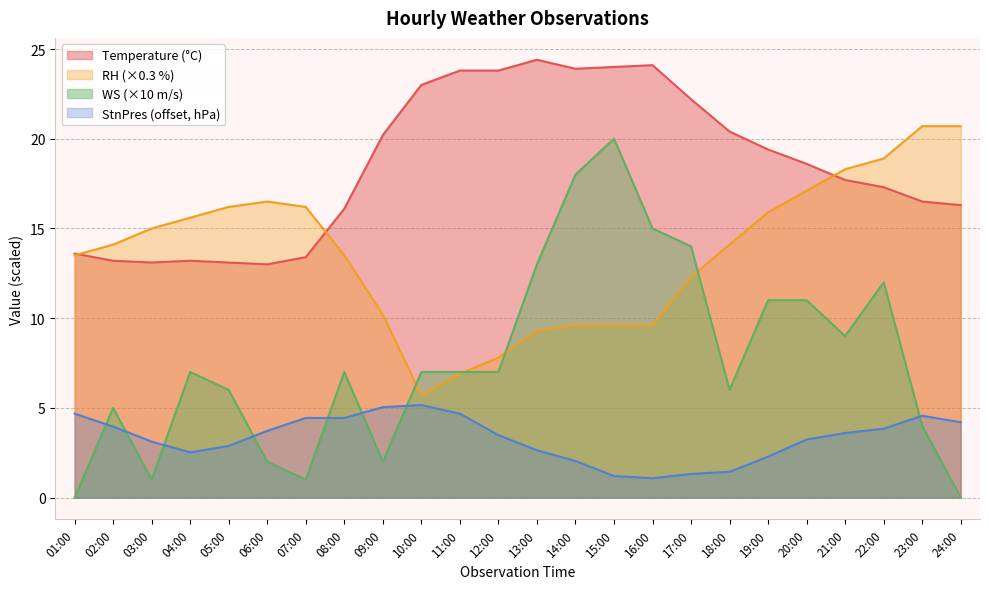

What is the label of the 1st point from the right?

24:00